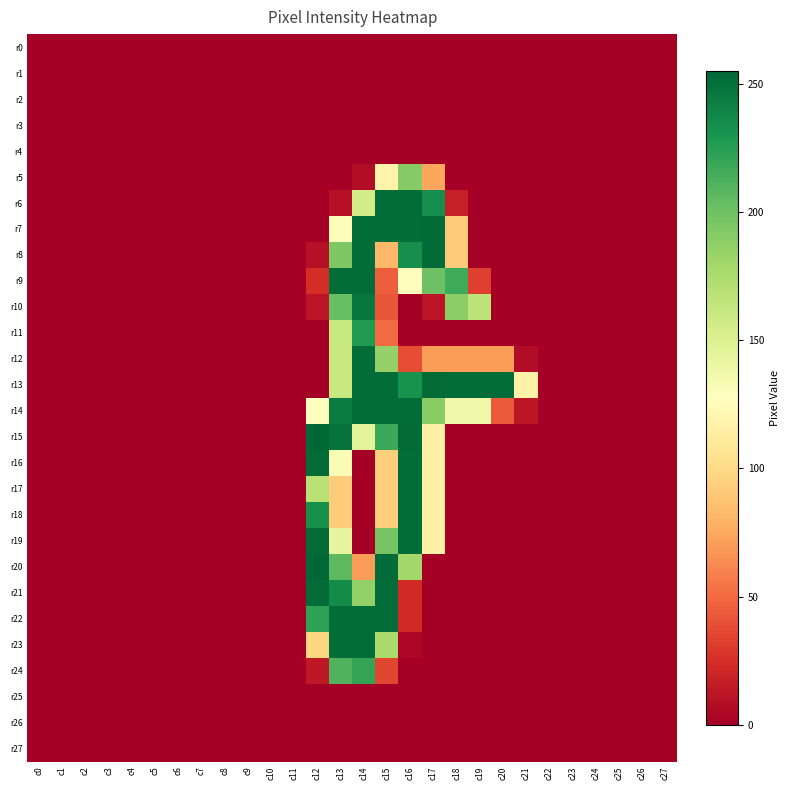

Which series has the widest spread of values?

r15